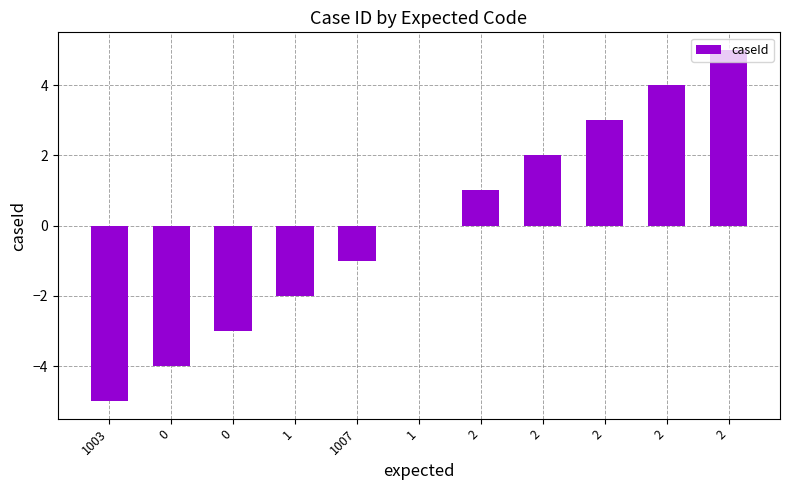

Reading left to right, transcribe all the data shown in this chart.

1003=-5	0=-4	0=-3	1=-2	1007=-1	1=0	2=1	2=2	2=3	2=4	2=5